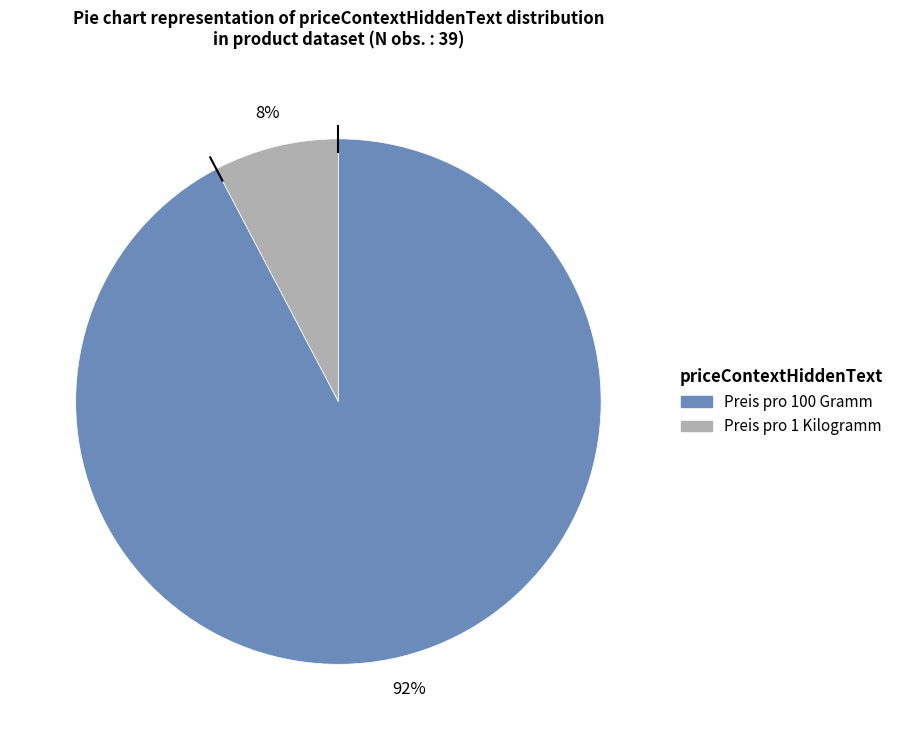

Is the sum of Preis pro 100 Gramm and Preis pro 1 Kilogramm greater than half?

Yes